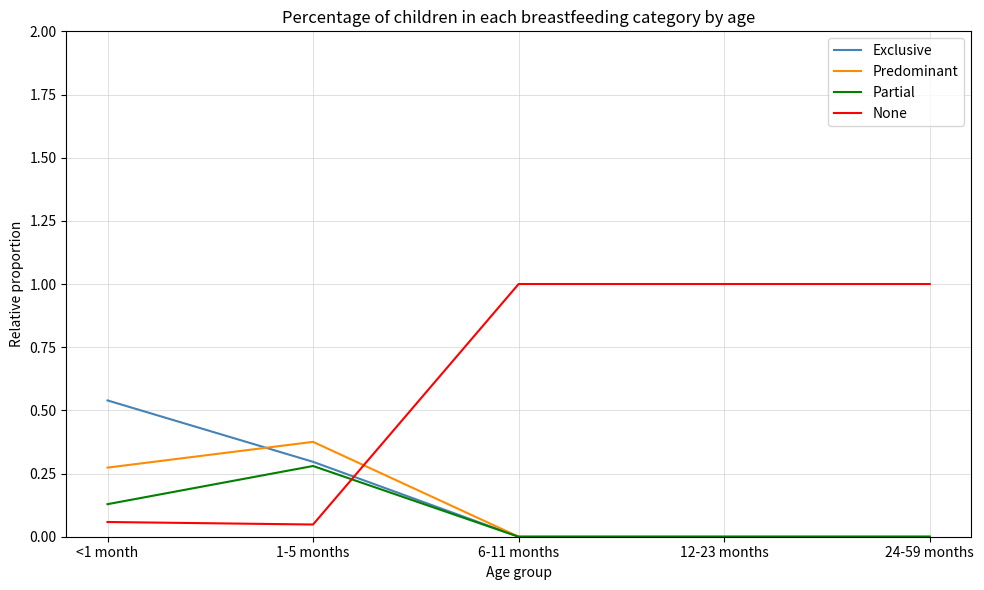

Which series has the largest total across all categories?

None